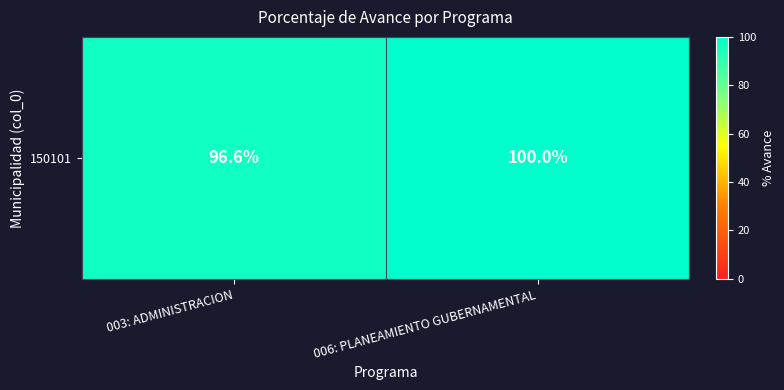

Is it true that the value at 006: PLANEAMIENTO GUBERNAMENTAL is 33.2?

False